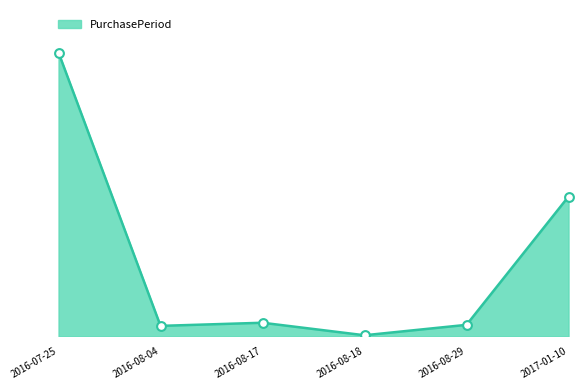

What is the change in value from 2016-07-25 to 2017-01-10?

-138